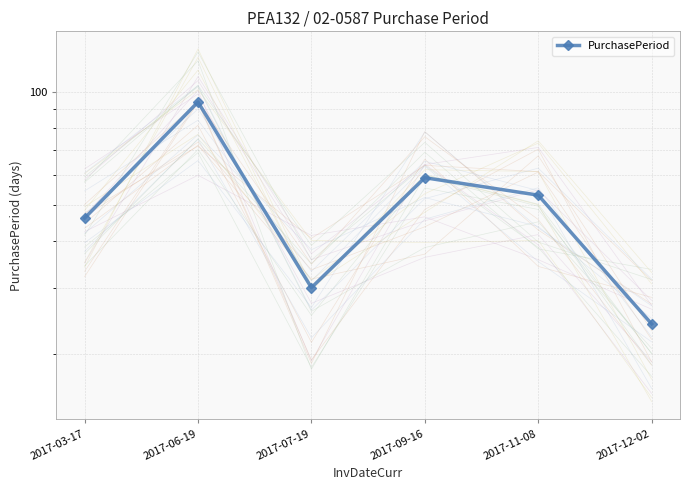

Does the chart have visible grid lines?

Yes